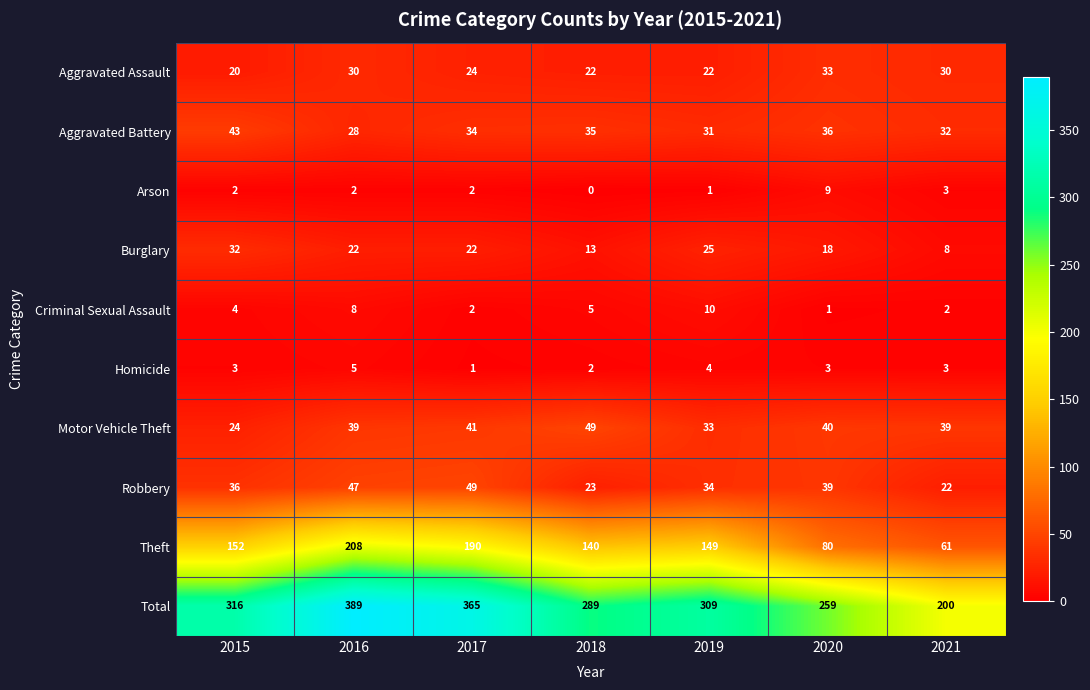

What is the maximum value for Homicide?

5